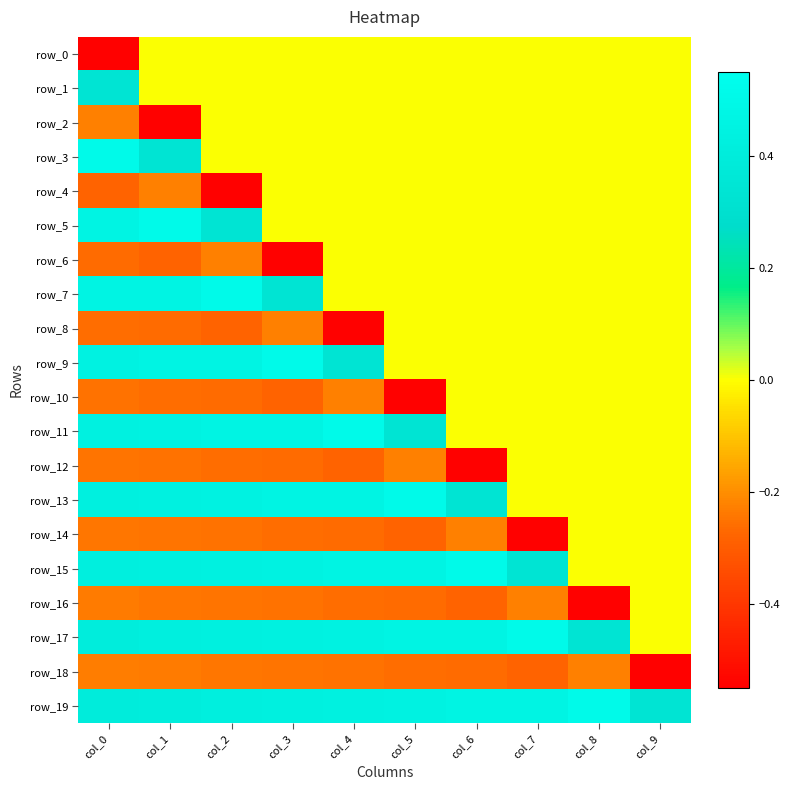

At which label is row_13 closest to 0?

col_7